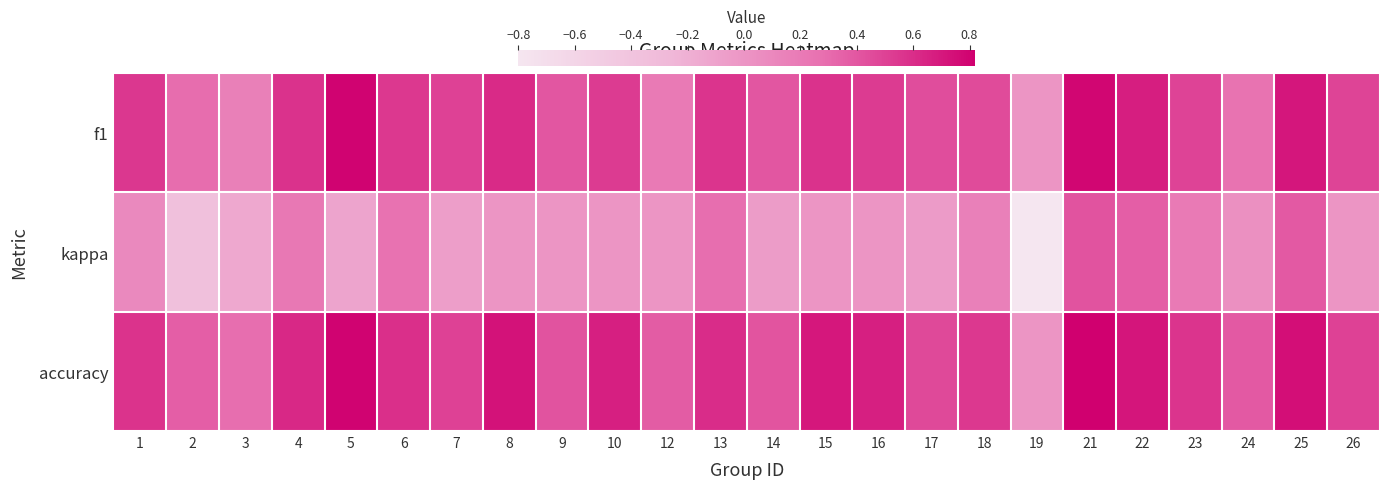

Reading left to right, extract all data points from this chart.

f1: 1=0.6	2=0.3	3=0.2	4=0.6	5=0.8	6=0.5	7=0.5	8=0.6	9=0.4	10=0.5	12=0.2	13=0.6	14=0.4	15=0.6	16=0.5	17=0.4	18=0.5	19=0.0	21=0.8	22=0.7	23=0.5	24=0.3	25=0.7	26=0.5
kappa: 1=0.1	2=-0.4	3=-0.1	4=0.2	5=-0.1	6=0.3	7=-0.1	8=0.0	9=0.0	10=0.0	12=0.0	13=0.3	14=-0.0	15=0.0	16=0.0	17=-0.0	18=0.2	19=-0.8	21=0.4	22=0.4	23=0.2	24=0.0	25=0.4	26=0.0
accuracy: 1=0.6	2=0.4	3=0.3	4=0.6	5=0.8	6=0.6	7=0.5	8=0.7	9=0.4	10=0.7	12=0.4	13=0.6	14=0.4	15=0.7	16=0.7	17=0.5	18=0.5	19=0.0	21=0.8	22=0.7	23=0.6	24=0.4	25=0.8	26=0.5